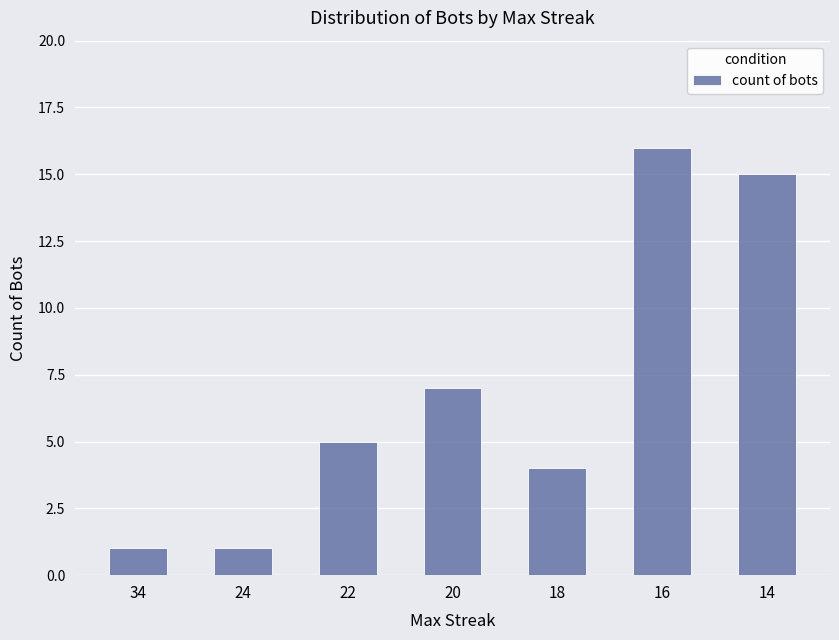

True or false: the data shows 16 at 16.

True